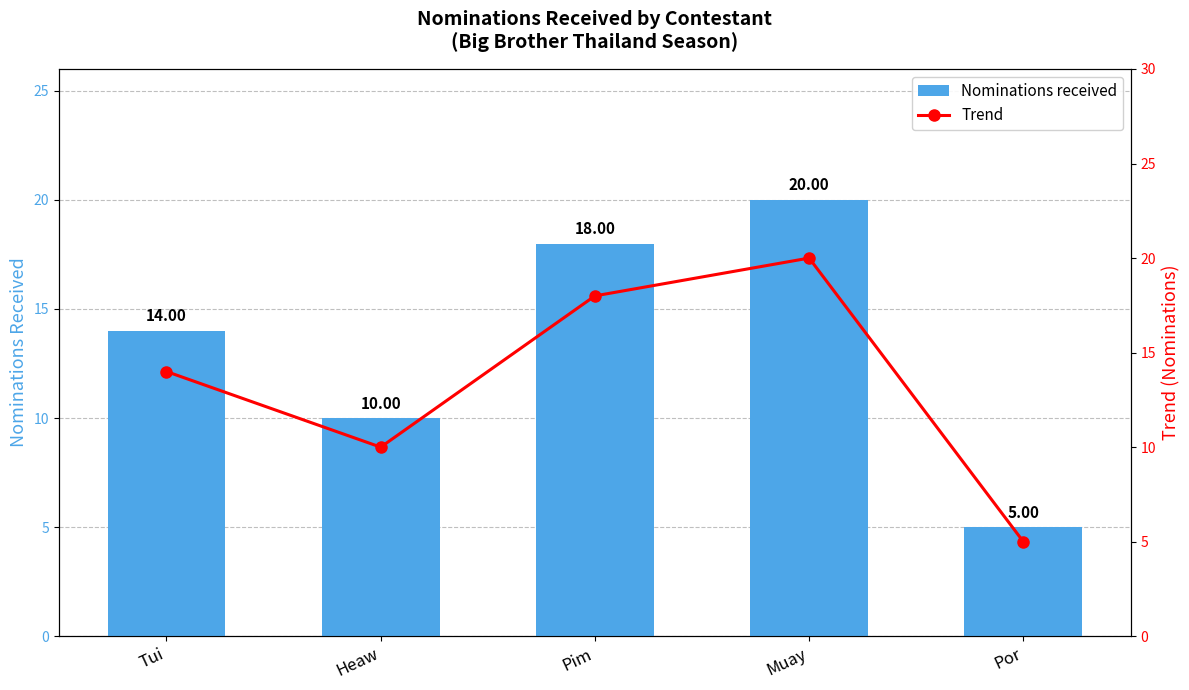

What is the average value of the Trend series?

13